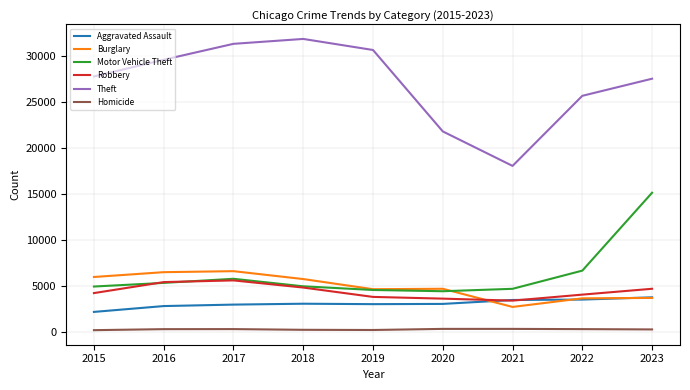

What are all the series names shown in the legend?

Aggravated Assault, Burglary, Motor Vehicle Theft, Robbery, Theft, Homicide